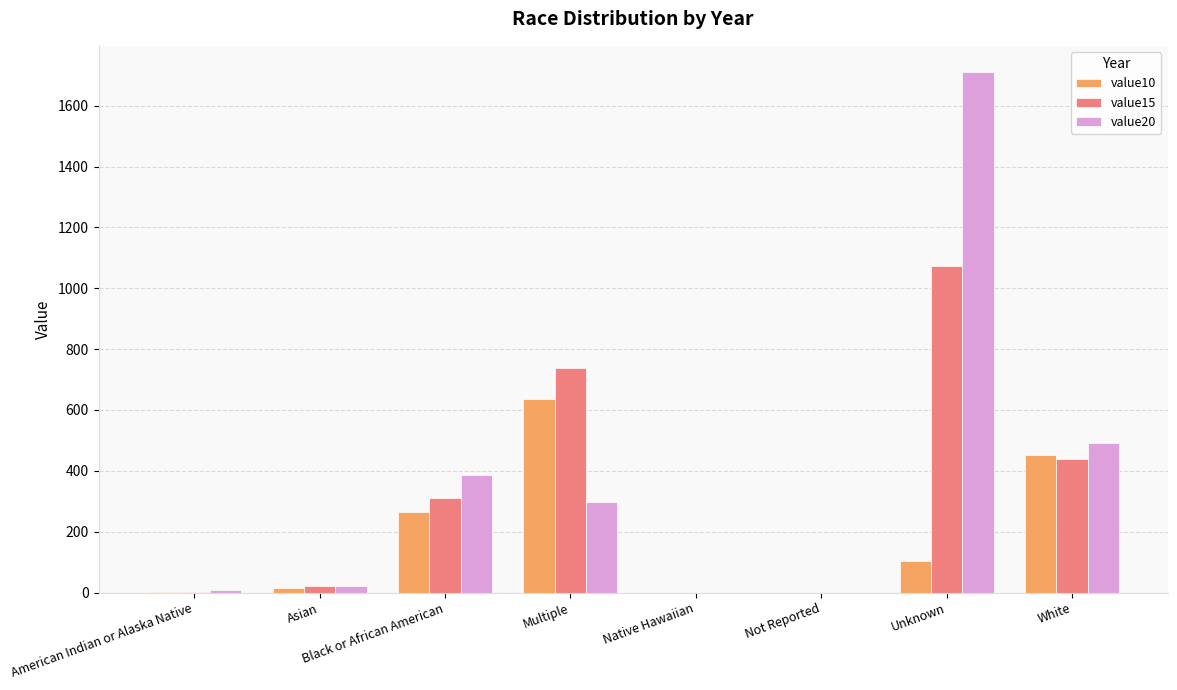

Is the value of value10 at Unknown greater than the value of value15 at Asian?

Yes